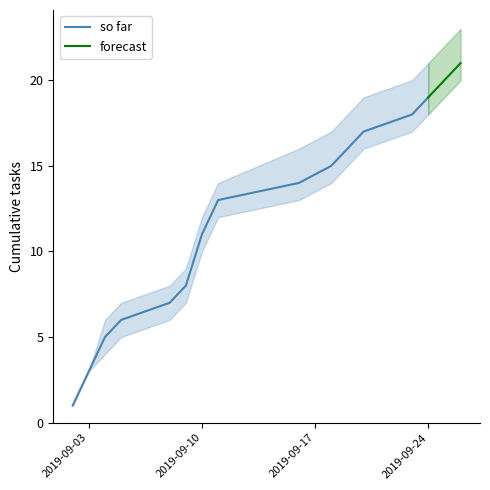

Is it true that so far equals 9 at 2019-09-24?

False